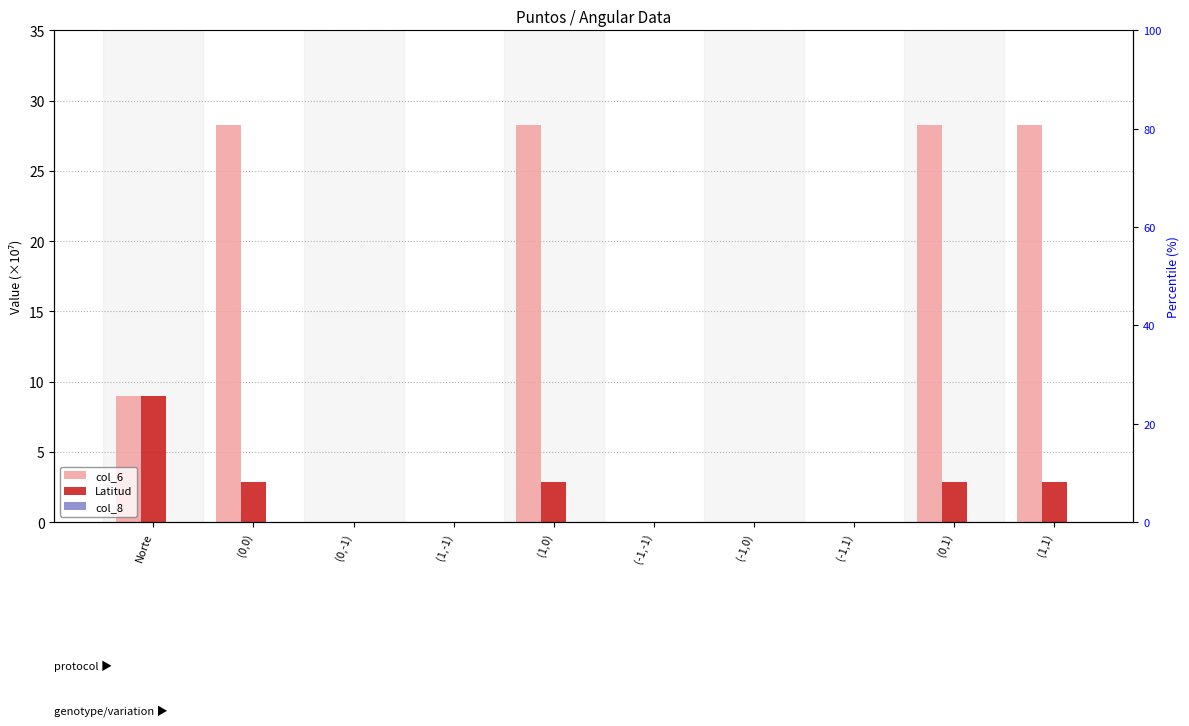

Which has a higher value, (-1,0) or (1,1)?

(1,1)